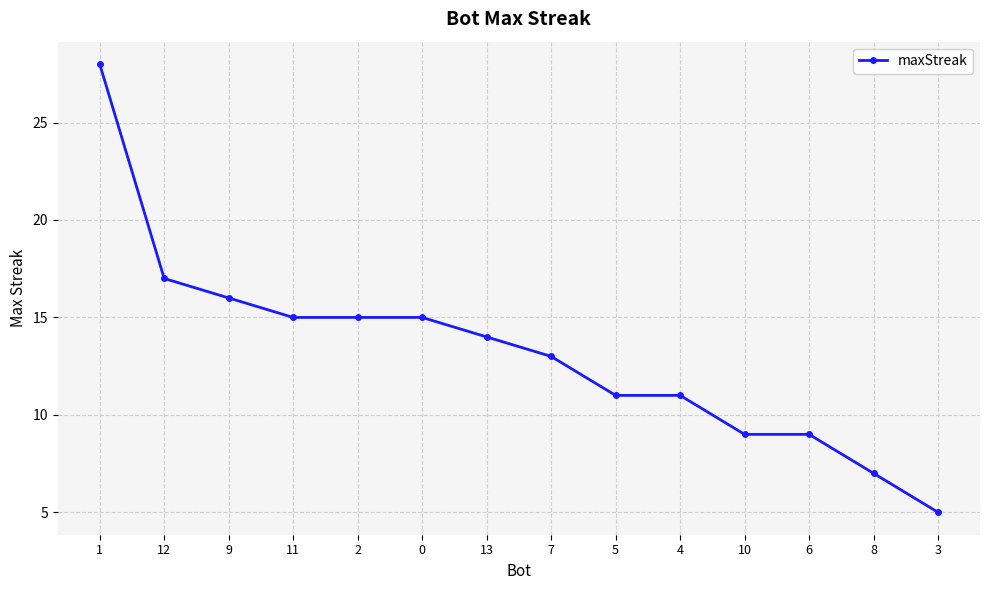

Read the value at 3.

5